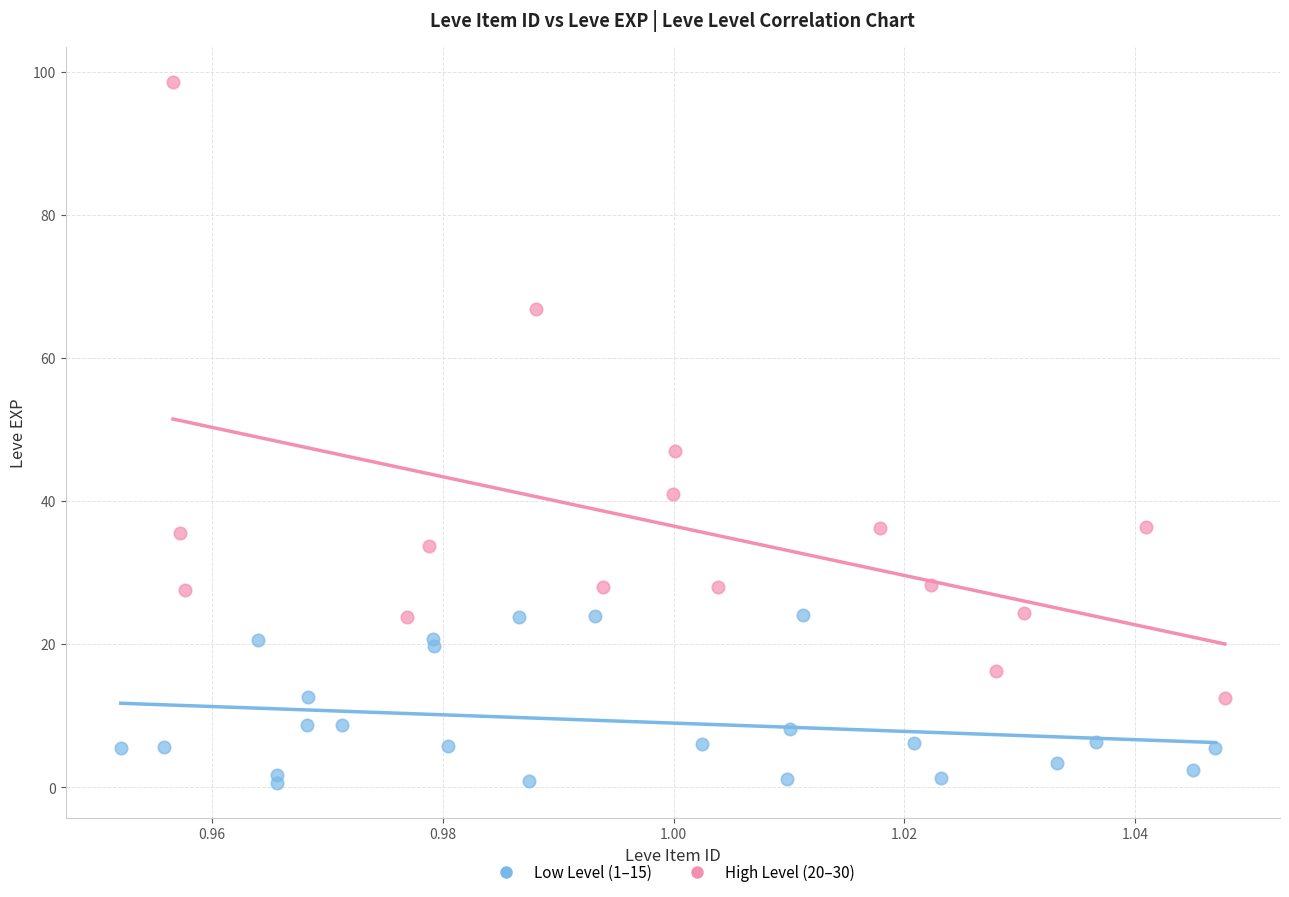

Which series reaches the minimum Y coordinate?

Low Level (1–15)